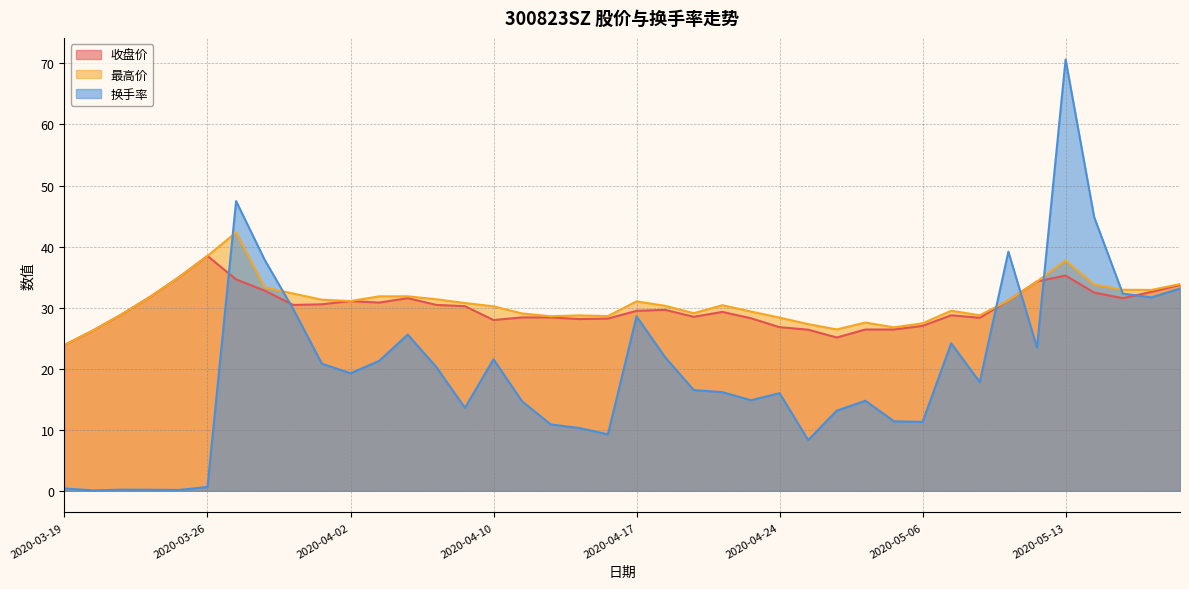

Does the chart display data point markers on the line(s)?

No